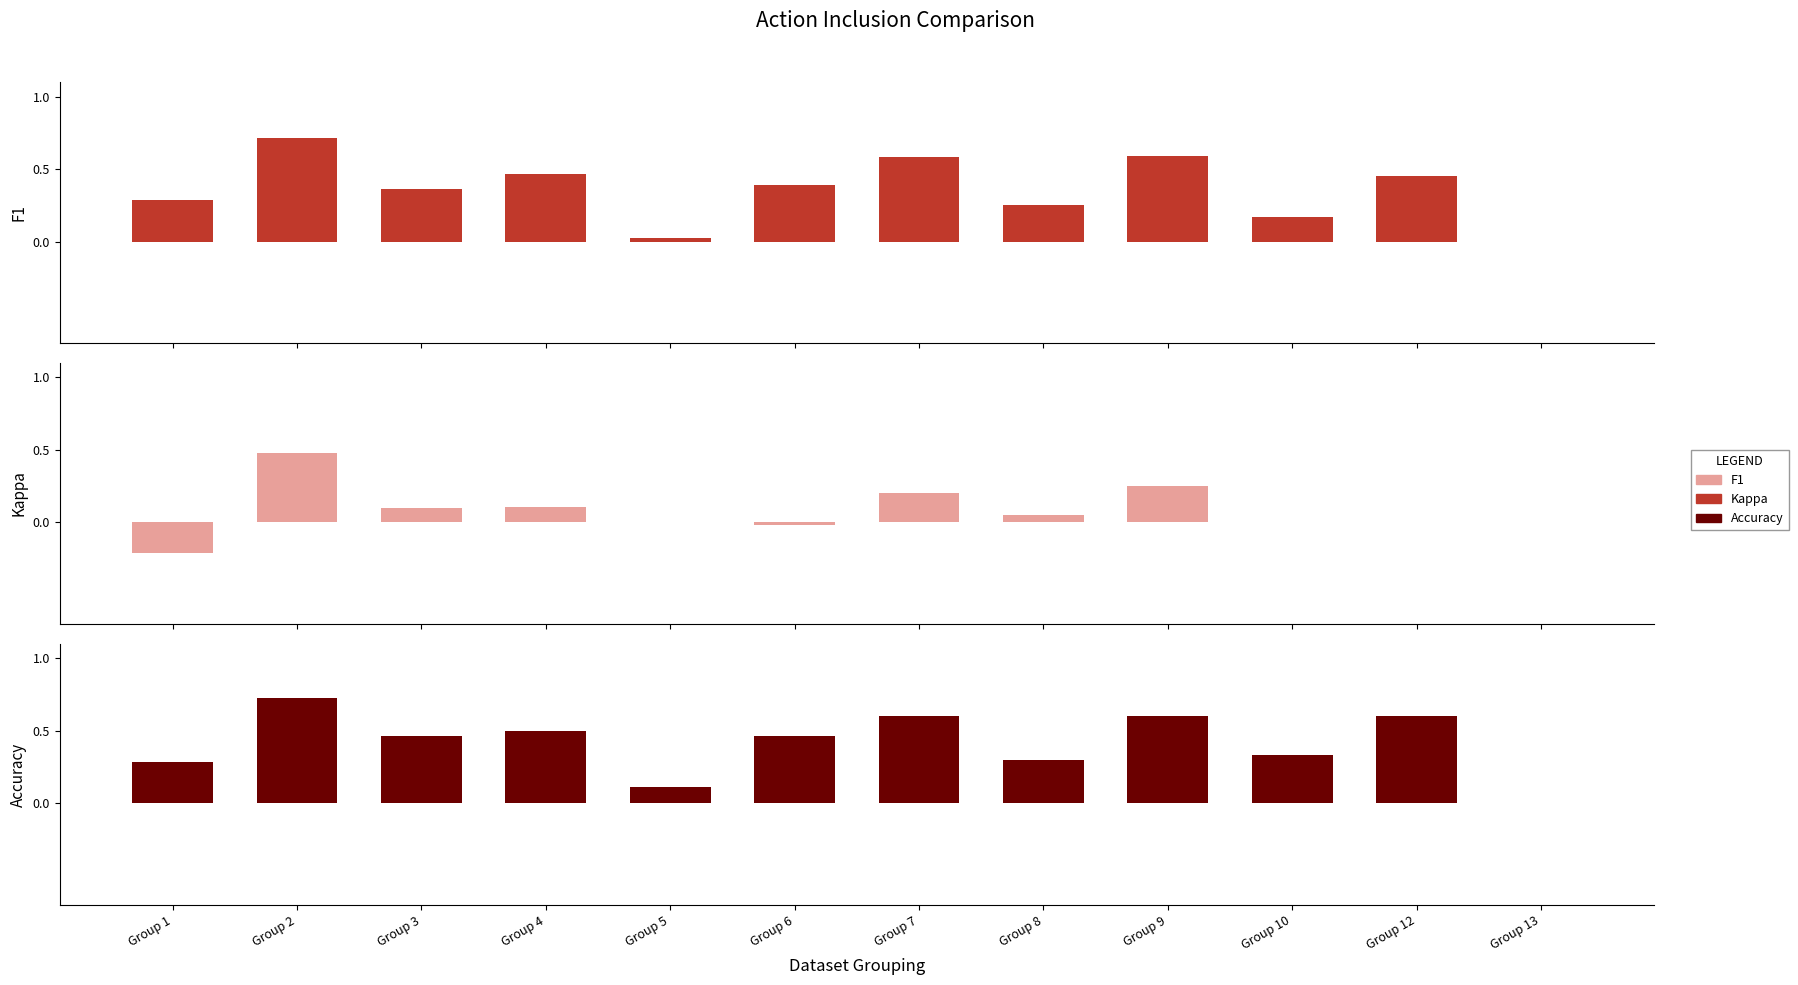

Reading left to right, transcribe all the data shown in this chart.

f1: Group 1=0.3	Group 2=0.7	Group 3=0.4	Group 4=0.5	Group 5=0.0	Group 6=0.4	Group 7=0.6	Group 8=0.3	Group 9=0.6	Group 10=0.2	Group 12=0.5	Group 13=0.0
kappa: Group 1=-0.2	Group 2=0.5	Group 3=0.1	Group 4=0.1	Group 5=0.0	Group 6=-0.0	Group 7=0.2	Group 8=0.1	Group 9=0.2	Group 10=0.0	Group 12=0.0	Group 13=0.0
accuracy: Group 1=0.3	Group 2=0.7	Group 3=0.5	Group 4=0.5	Group 5=0.1	Group 6=0.5	Group 7=0.6	Group 8=0.3	Group 9=0.6	Group 10=0.3	Group 12=0.6	Group 13=0.0